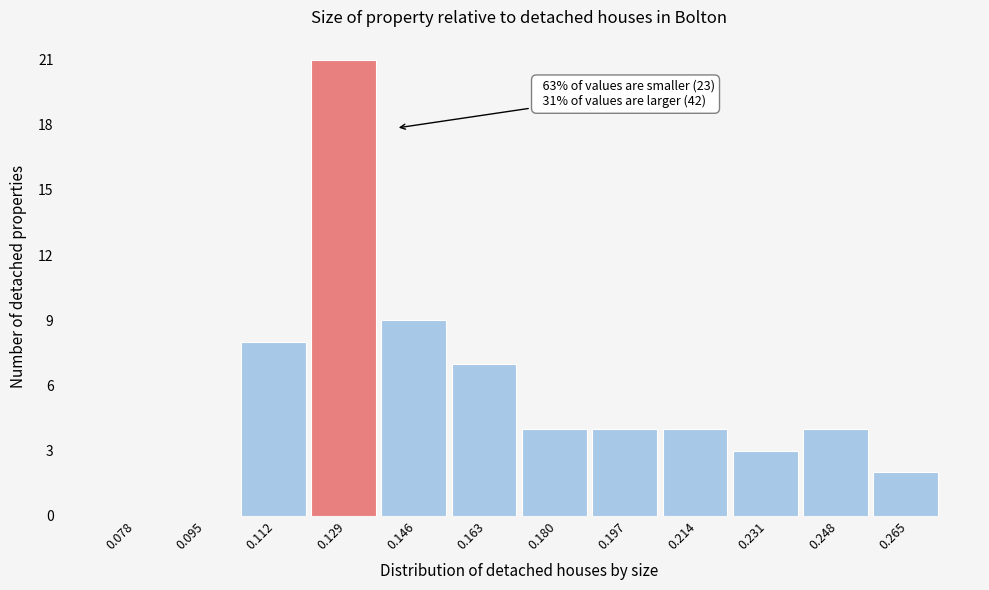

Reading left to right, extract all data points from this chart.

0.078=0	0.095=0	0.112=8	0.129=21	0.146=9	0.163=7	0.180=4	0.197=4	0.214=4	0.231=3	0.248=4	0.265=2